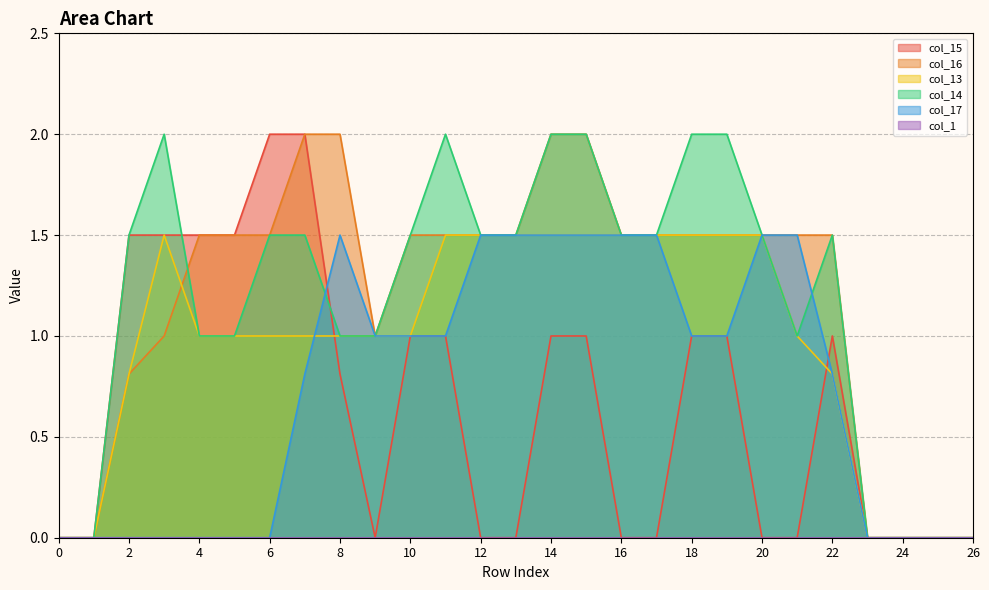

In col_16, how many points are lower than both neighbors (excluding endpoints)?

1